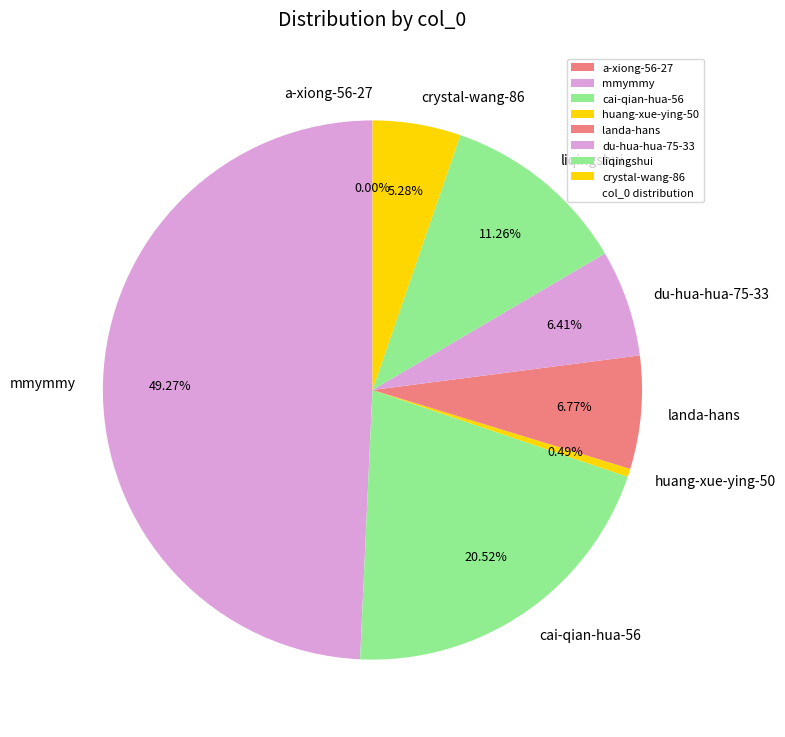

Do cai-qian-hua-56 and crystal-wang-86 together represent more than half of the pie?

No